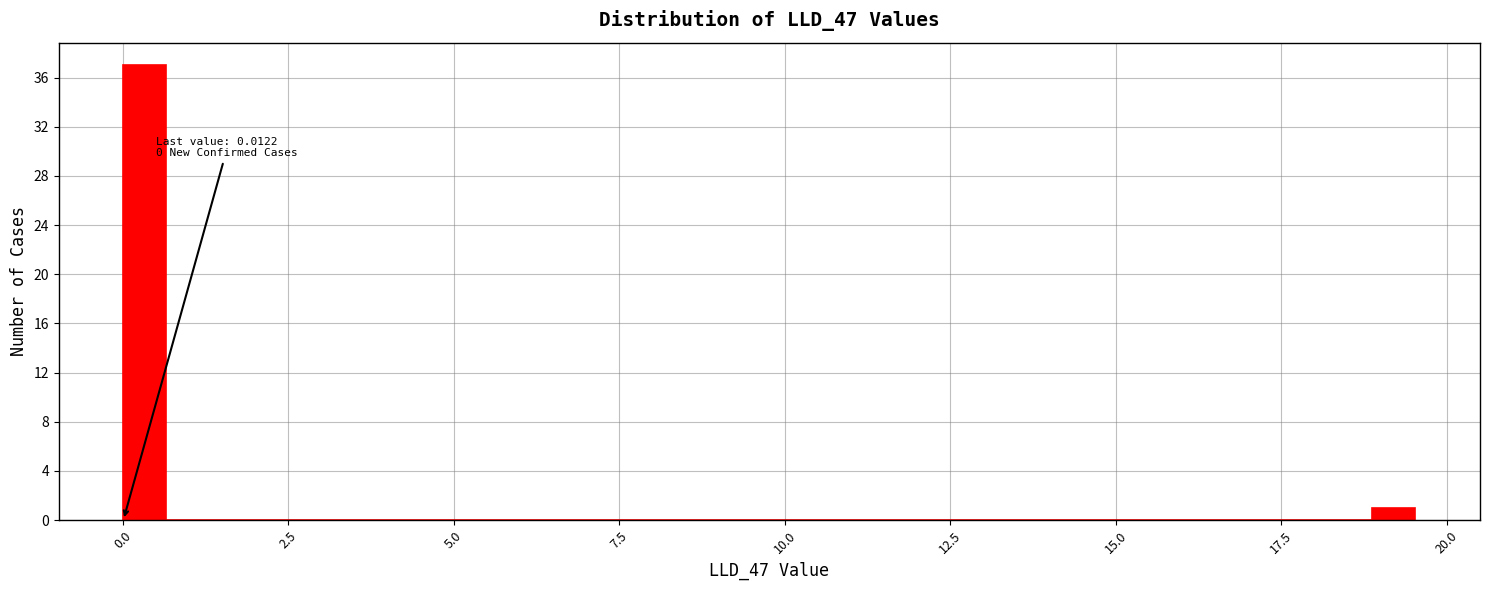

Read against the x-axis, roughly where is the centre of the tallest bar?

0.5